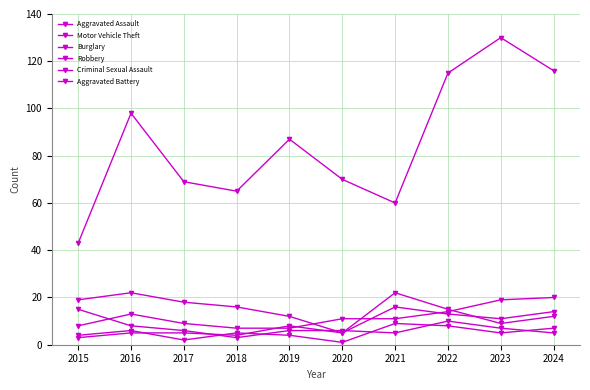

True or false: Burglary and Criminal Sexual Assault cross at least once.

False